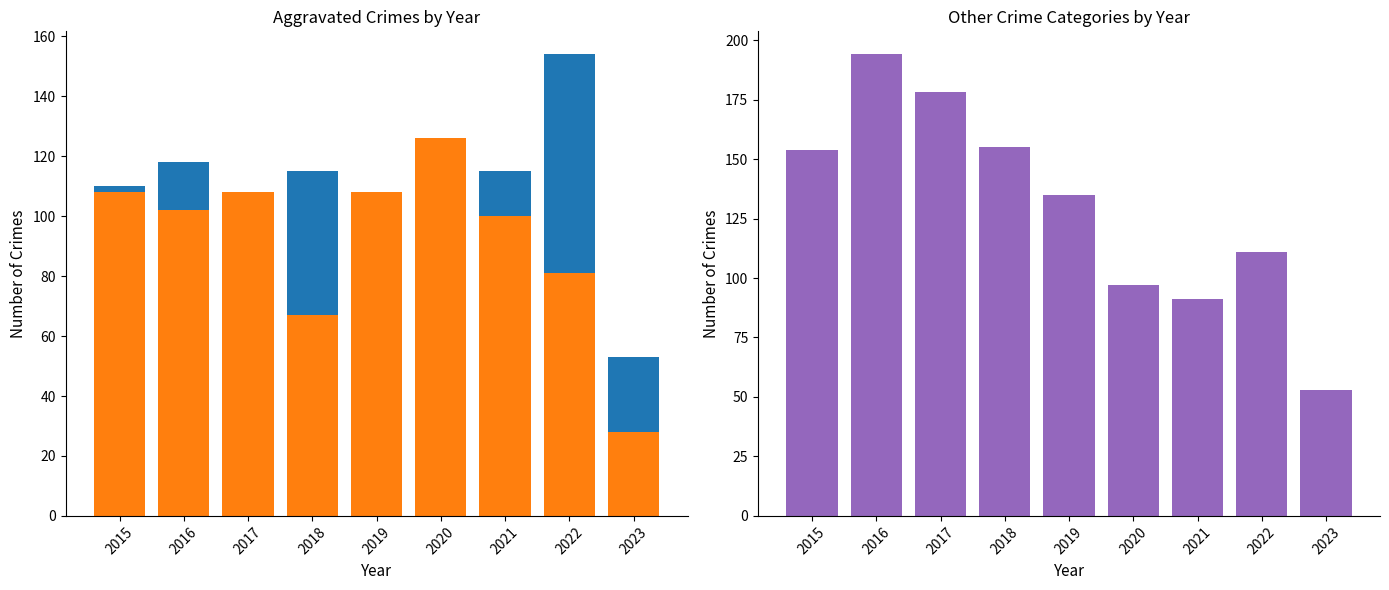

What is the sum of all Aggravated Battery values?

828